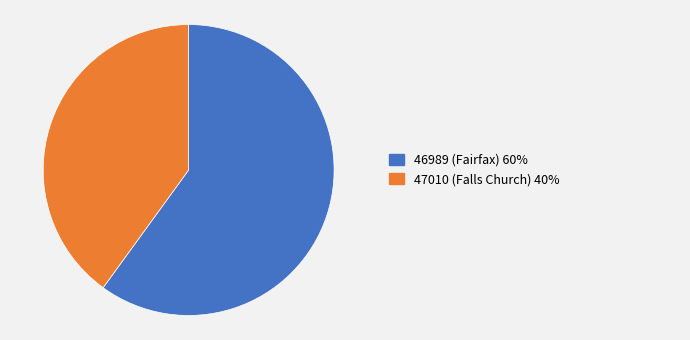

Is there a majority slice in this chart?

Yes